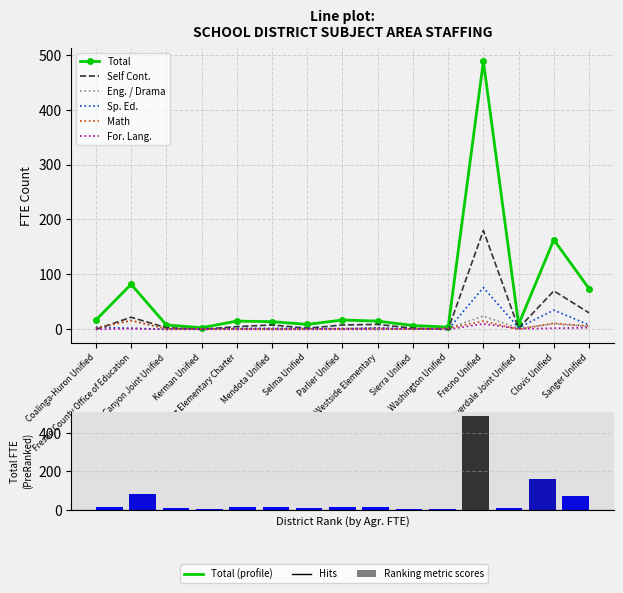

What is the sum of all Self Cont. values?

341.0